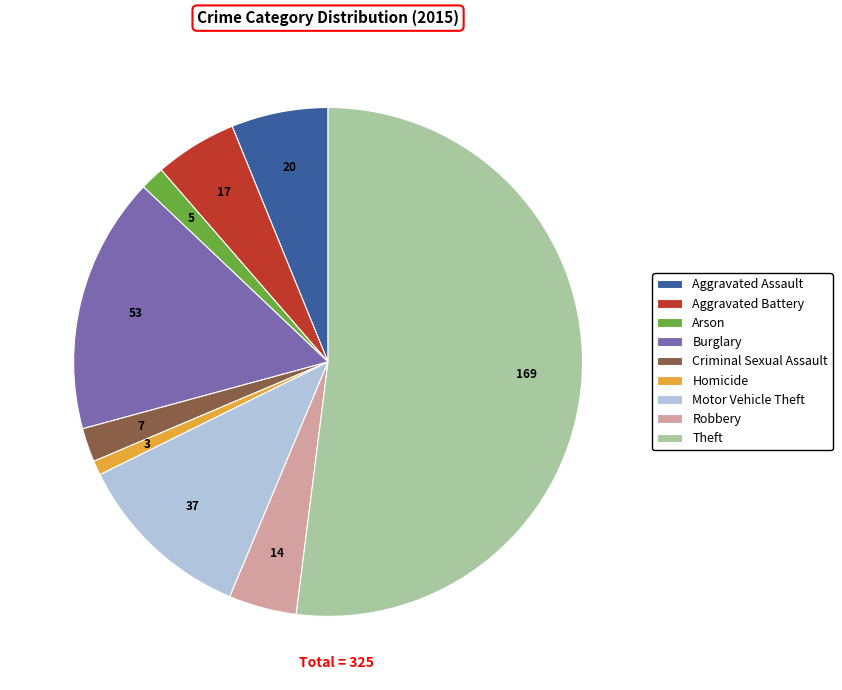

The Aggravated Assault slice represents 6% of the pie. True or false?

True